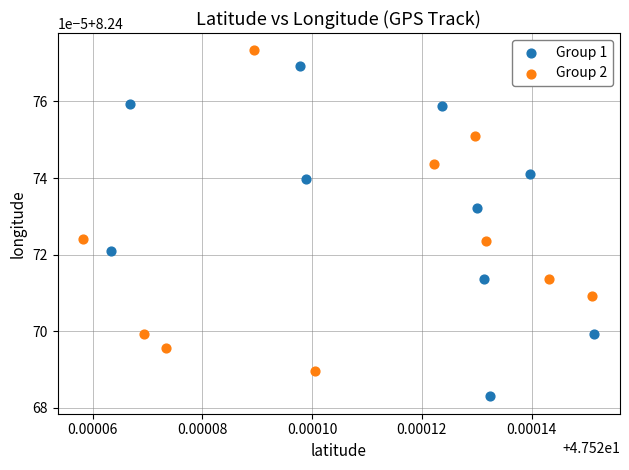

Which series reaches the minimum Y coordinate?

Group 1